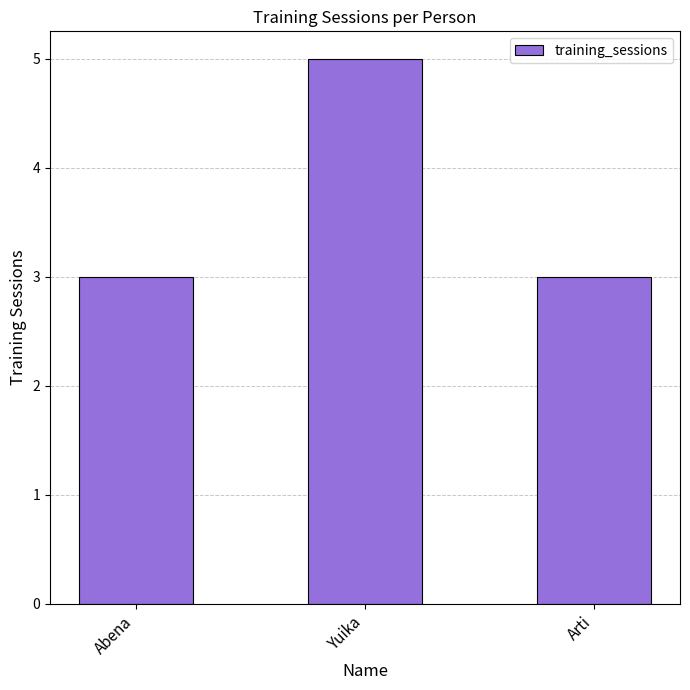

What is the value of the 2nd bar from the left?

5